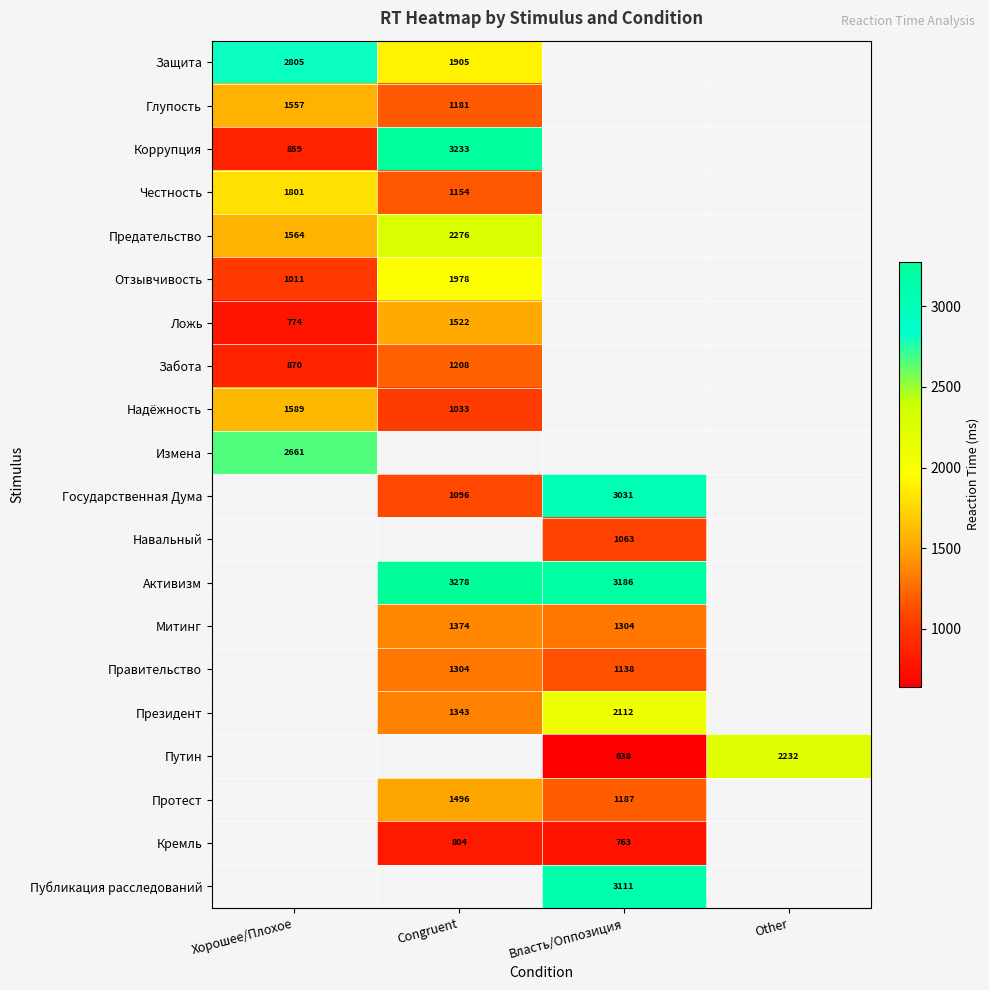

Is the value of Кремль at Congruent greater than the value of Протест at Власть/Оппозиция?

No